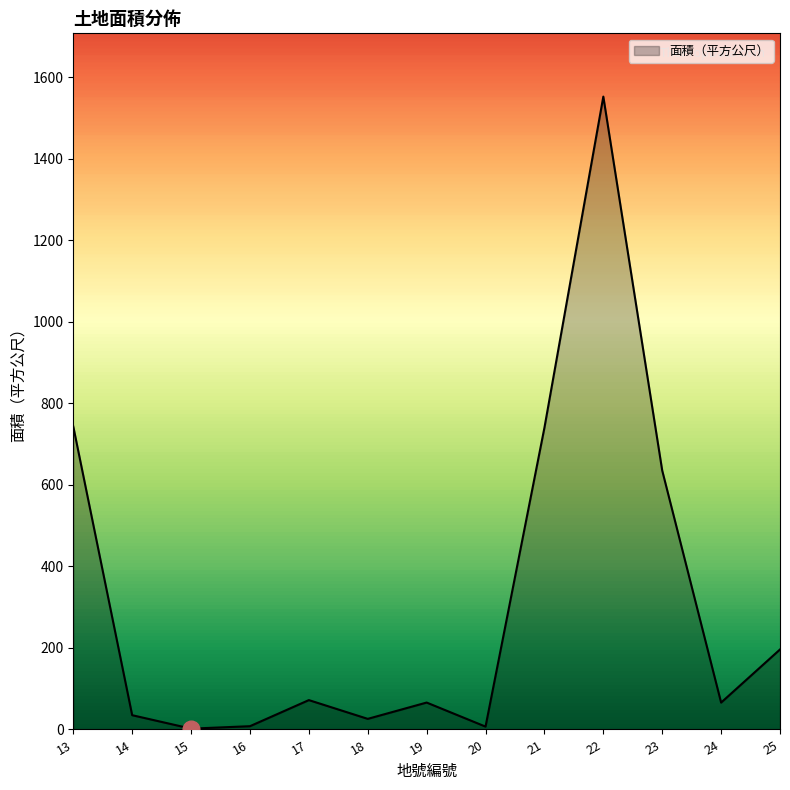

What is the difference between the maximum and minimum values?

1550.0